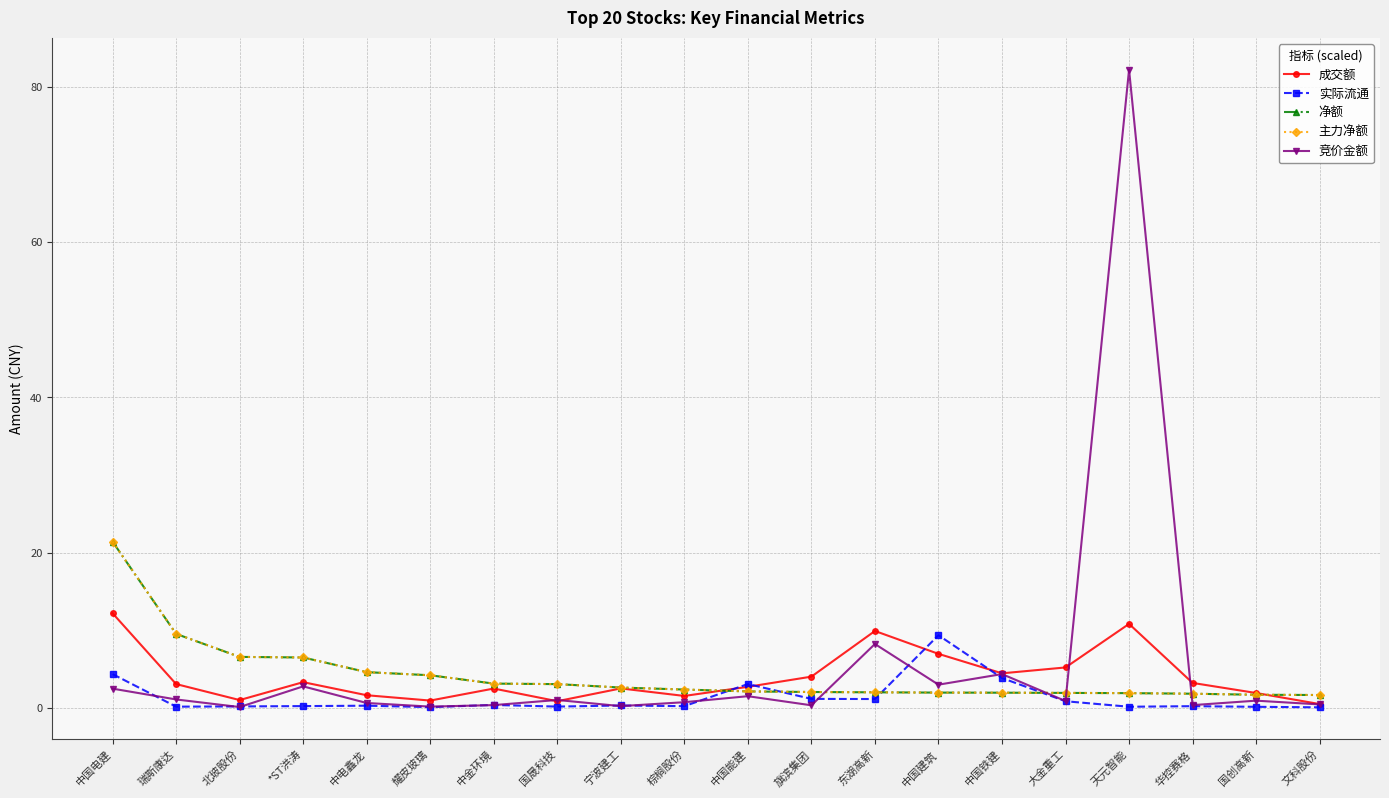

True or false: 净额 has a value of 2.0 at 中国建筑.

True